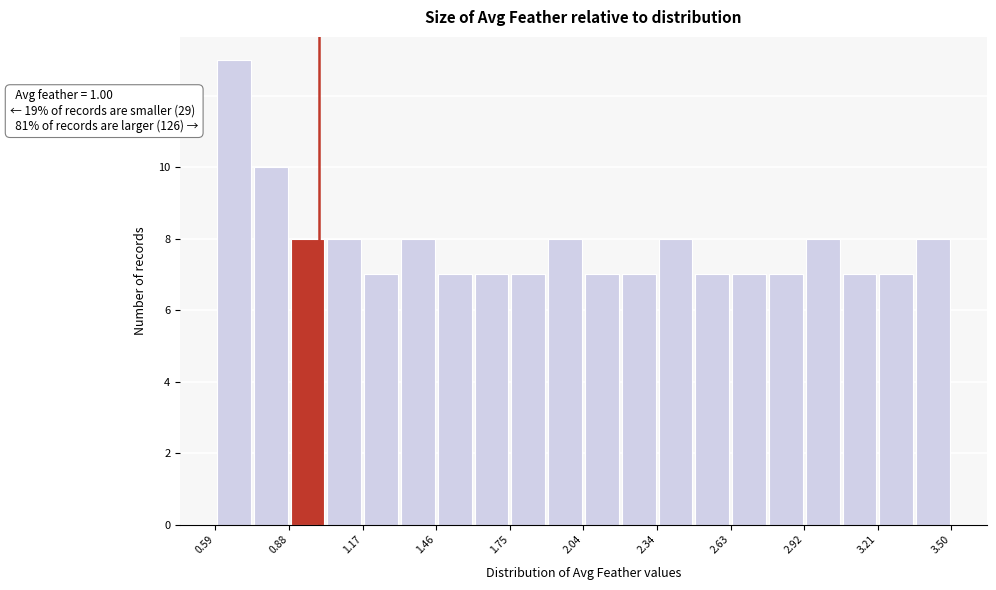

Read against the x-axis, roughly where is the centre of the tallest bar?

0.65